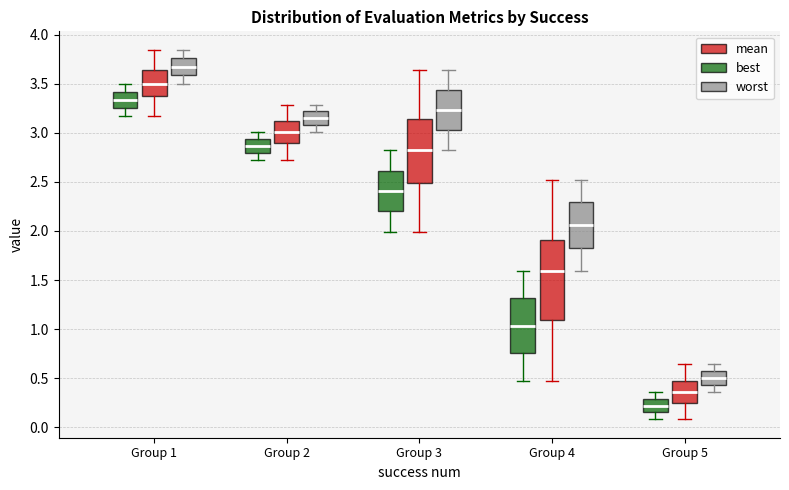

Reading left to right, transcribe this box plot: for each box, give where its median line is, the range the box spans, and where its two whiskers end, as read against the y-axis. The values are not printed on the chart, so give them approximately, as read against the axis.

Group 1 (best): median 3.35, box 3.25 to 3.40, whiskers 3.15 to 3.50
Group 1 (mean): median 3.50, box 3.35 to 3.65, whiskers 3.15 to 3.85
Group 1 (worst): median 3.65, box 3.60 to 3.75, whiskers 3.50 to 3.85
Group 2 (best): median 2.85, box 2.80 to 2.95, whiskers 2.70 to 3.00
Group 2 (mean): median 3.00, box 2.90 to 3.10, whiskers 2.70 to 3.30
Group 2 (worst): median 3.15, box 3.10 to 3.20, whiskers 3.00 to 3.30
Group 3 (best): median 2.40, box 2.20 to 2.60, whiskers 2.00 to 2.80
Group 3 (mean): median 2.80, box 2.50 to 3.15, whiskers 2.00 to 3.65
Group 3 (worst): median 3.25, box 3.05 to 3.45, whiskers 2.80 to 3.65
Group 4 (best): median 1.05, box 0.75 to 1.30, whiskers 0.50 to 1.60
Group 4 (mean): median 1.60, box 1.10 to 1.90, whiskers 0.50 to 2.50
Group 4 (worst): median 2.05, box 1.80 to 2.30, whiskers 1.60 to 2.50
Group 5 (best): median 0.20, box 0.15 to 0.30, whiskers 0.10 to 0.35
Group 5 (mean): median 0.35, box 0.25 to 0.45, whiskers 0.10 to 0.65
Group 5 (worst): median 0.50, box 0.45 to 0.55, whiskers 0.35 to 0.65